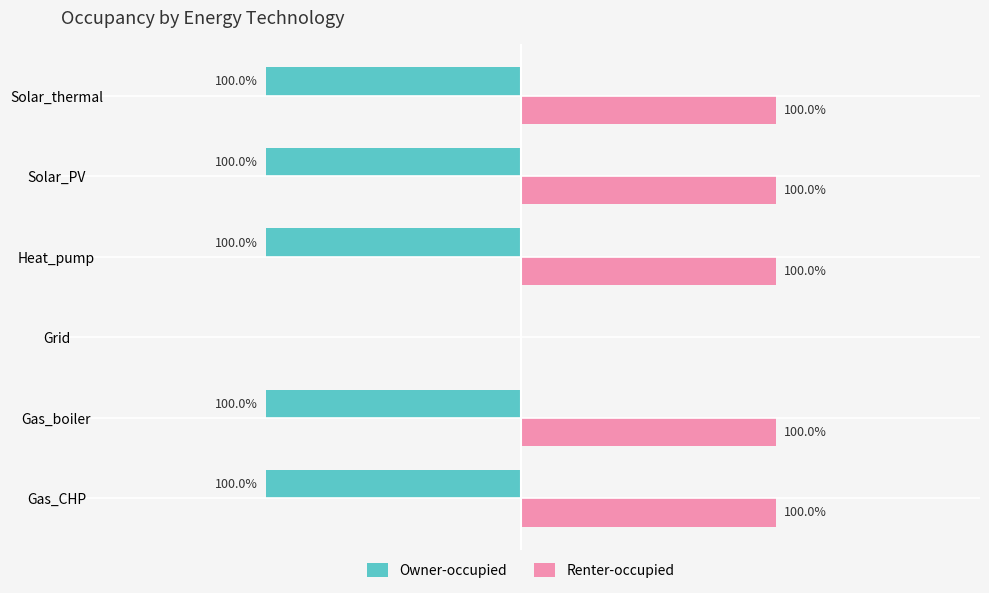

What are all the series names shown in the legend?

Owner-occupied, Renter-occupied